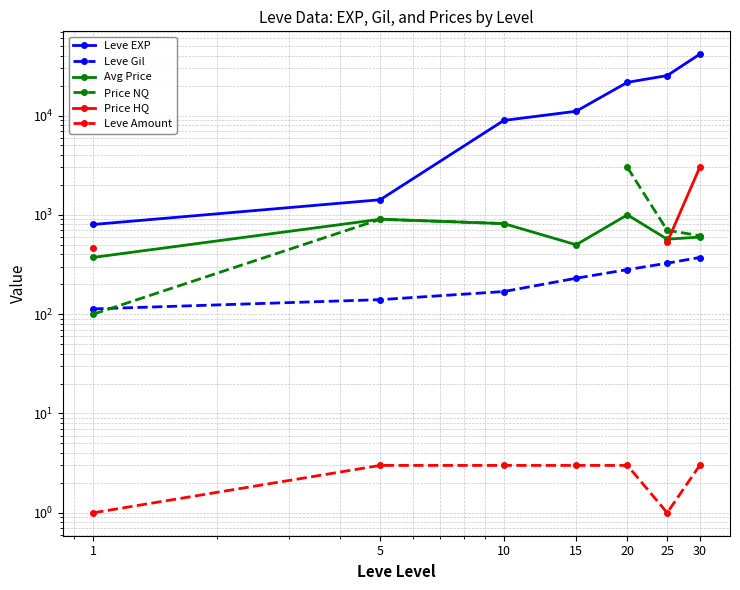

What is the difference between the highest and lowest values at 10?

8927.0